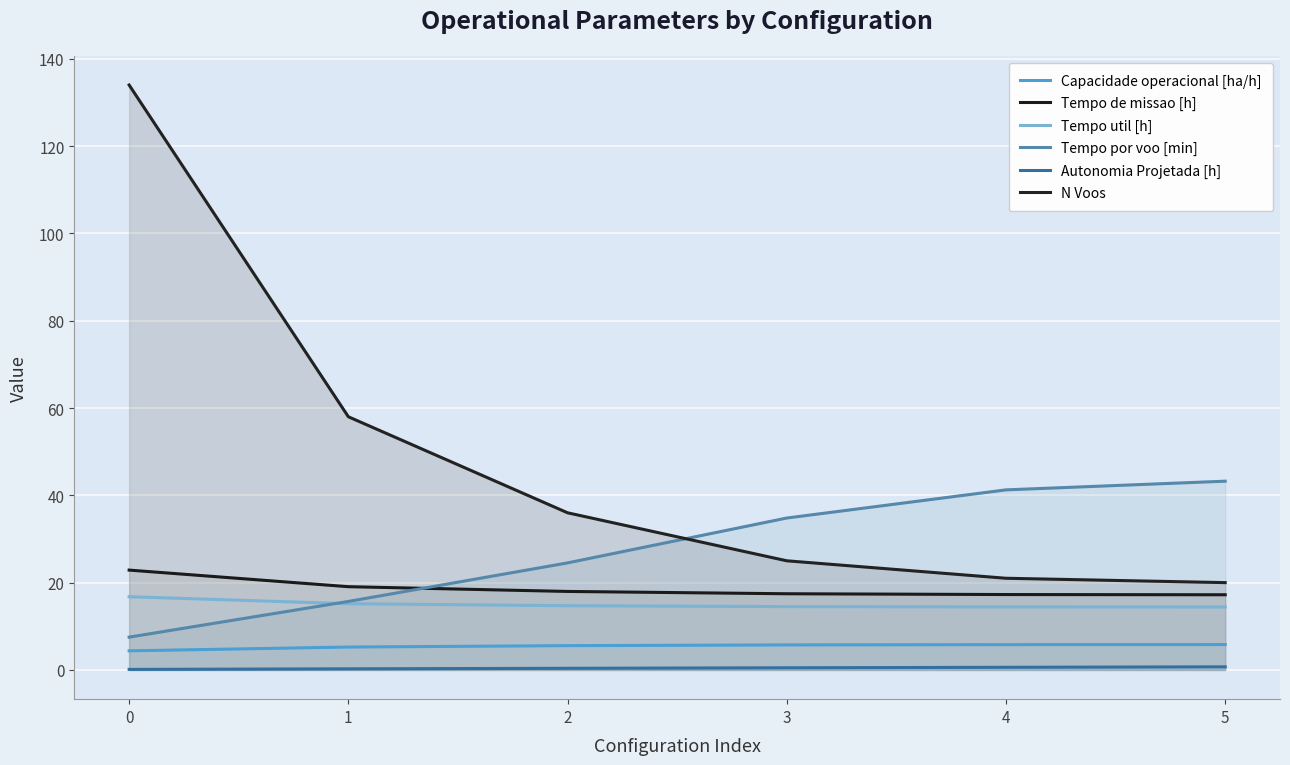

The value of N Voos at 3 is 14.9. True or false?

False